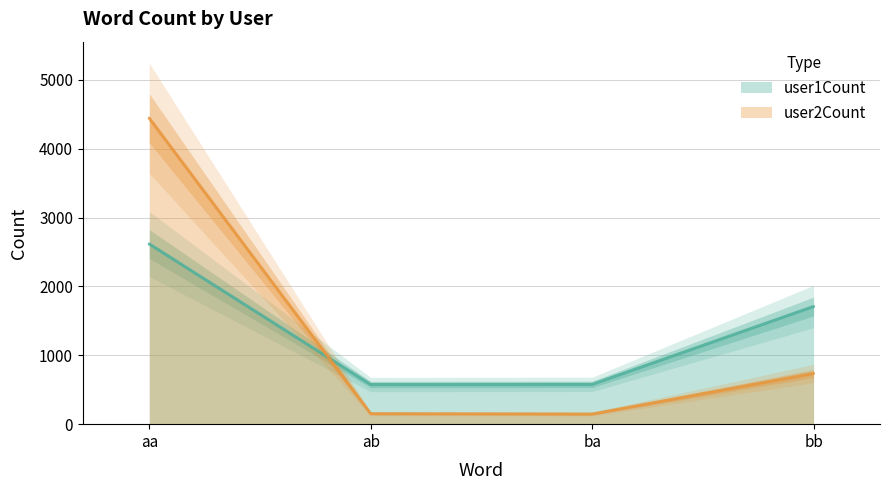

What is the difference between the second highest and second lowest values in the user1Count series?

1131